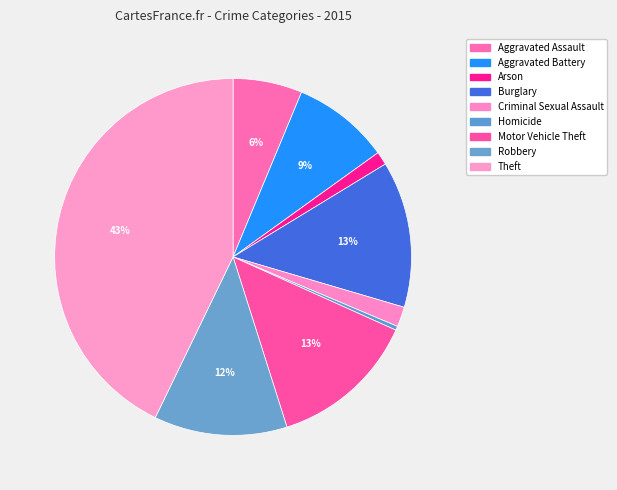

What percentage is NOT represented by Aggravated Assault?

93.7%